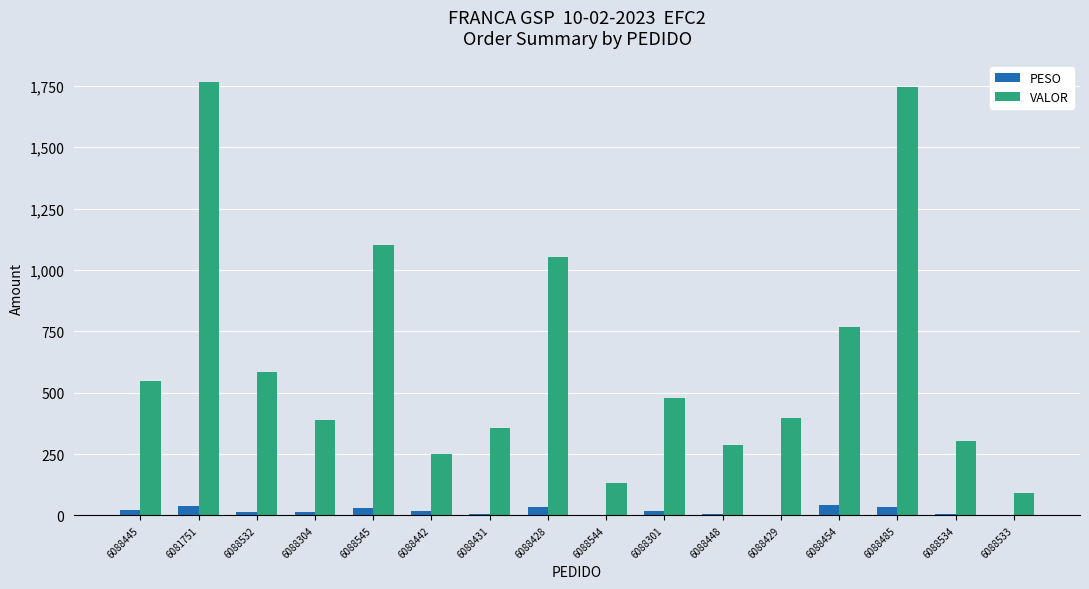

What is the highest value of the PESO series?

43.4